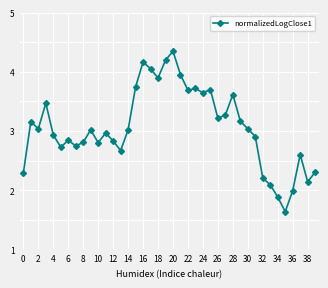

What is the average value?

3.1